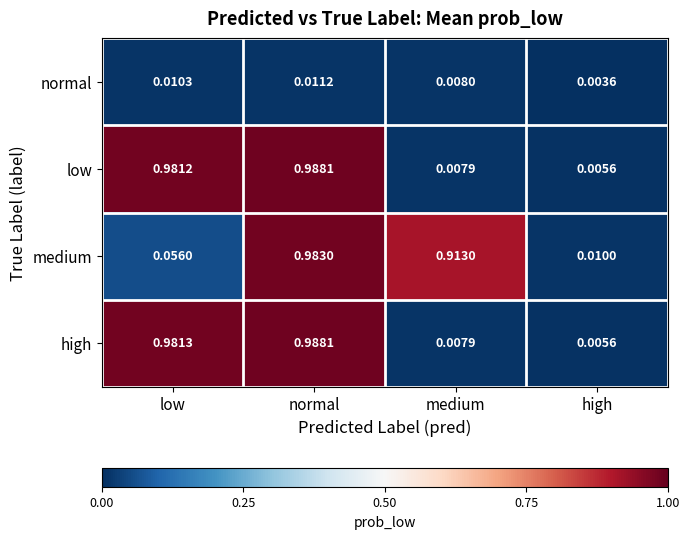

Which series has the largest total across all categories?

high